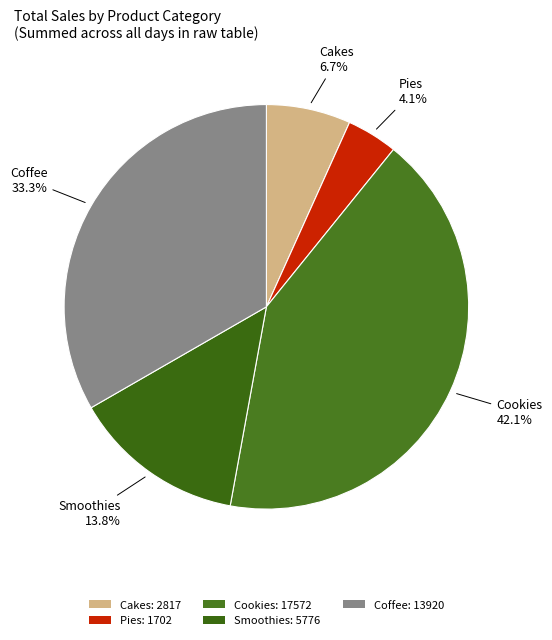

To the nearest percent, what is the average slice percentage?

20%